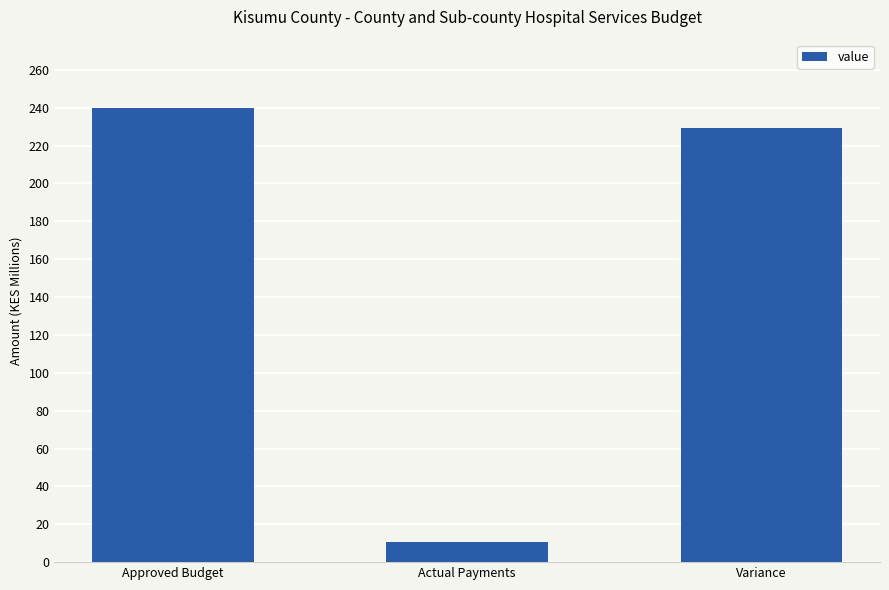

At which label is the value closest to 125?

Variance